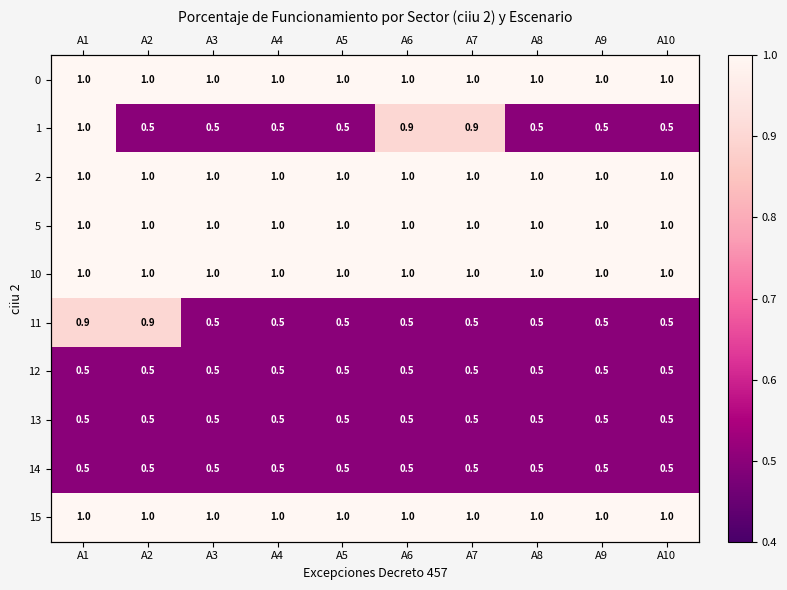

At A5, list the series in order from smallest to largest.

1, 11, 12, 13, 14, 0, 2, 5, 10, 15